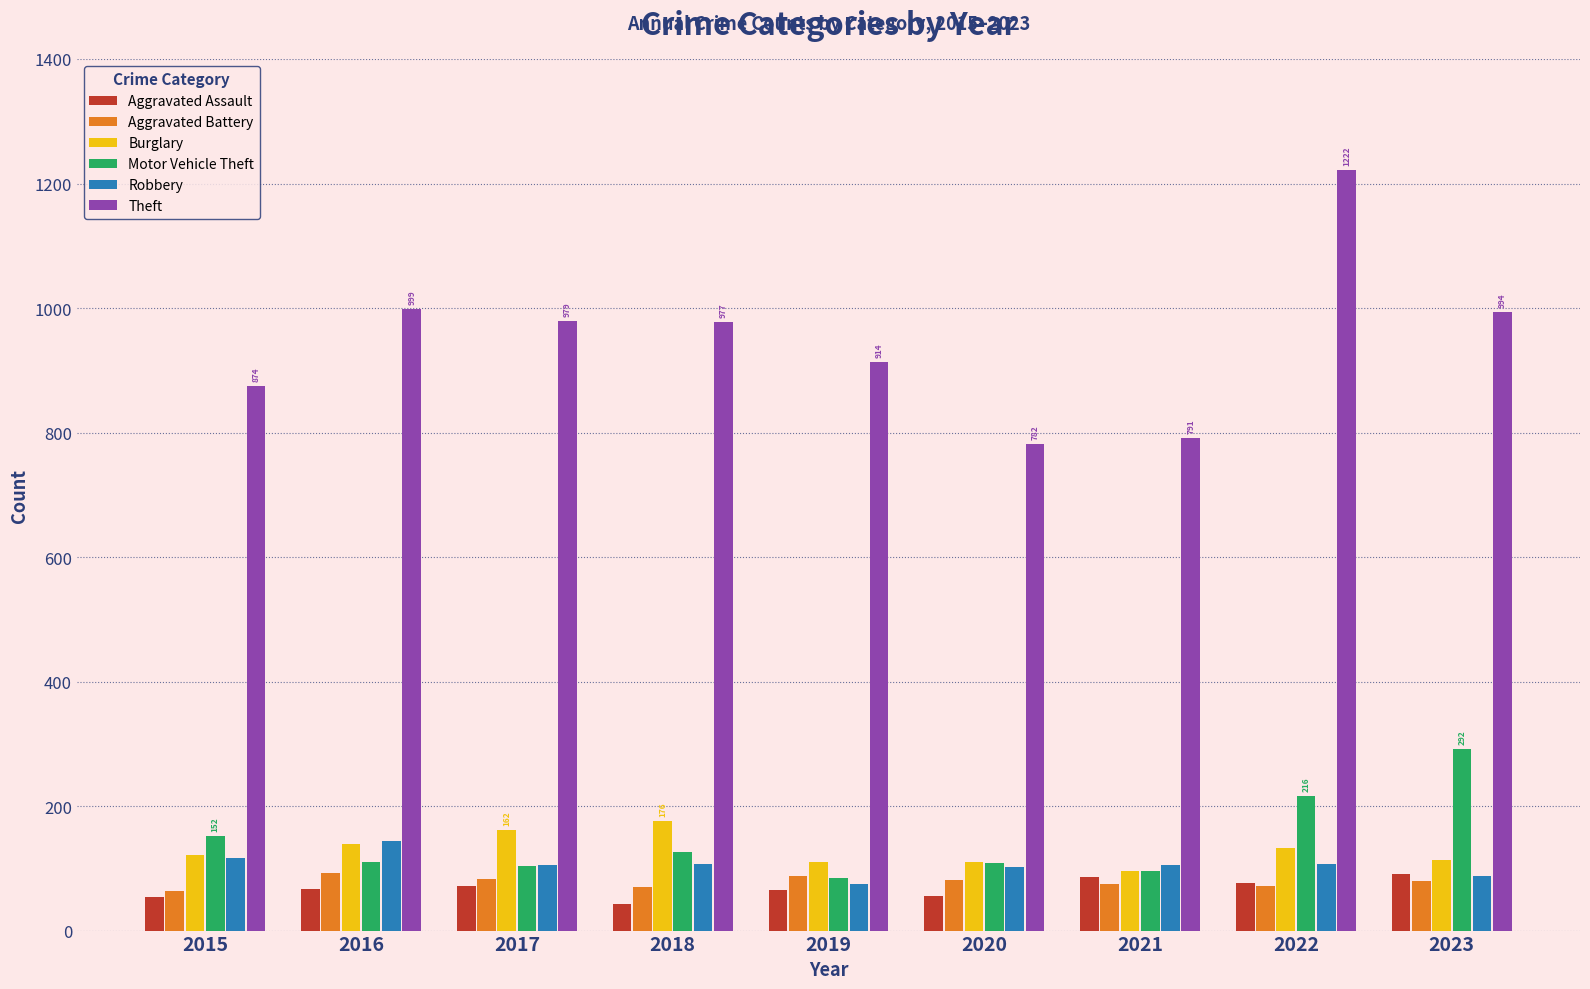

How many series are shown in this chart?

6